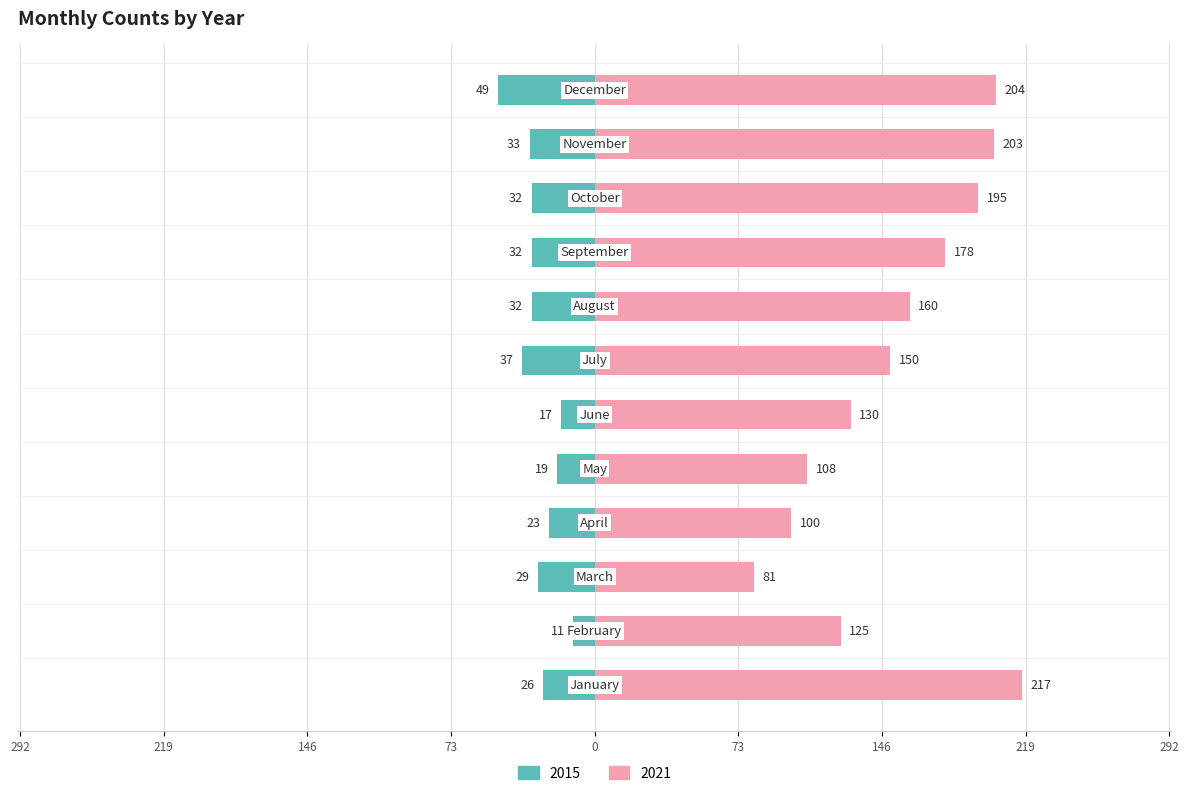

Rank the series by their average value, from highest to lowest.

2021, 2015